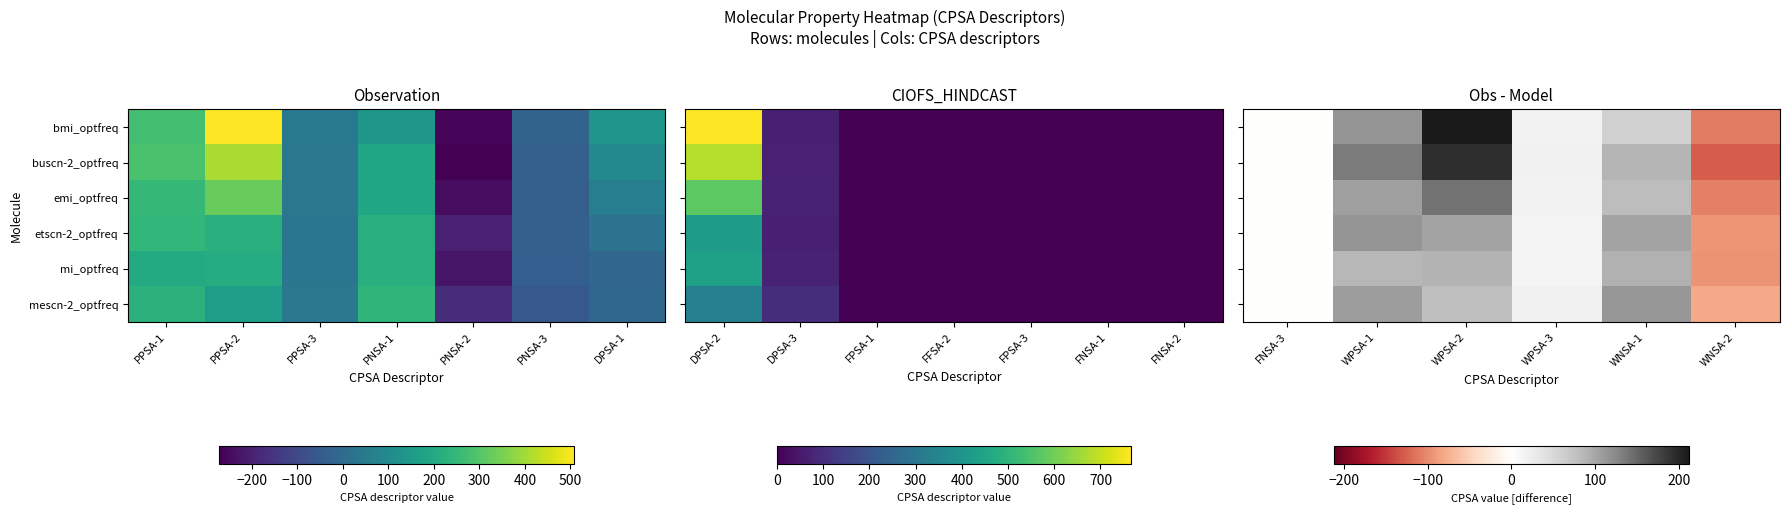

What value does the etscn-2_optfreq series have at WPSA-2?

103.7